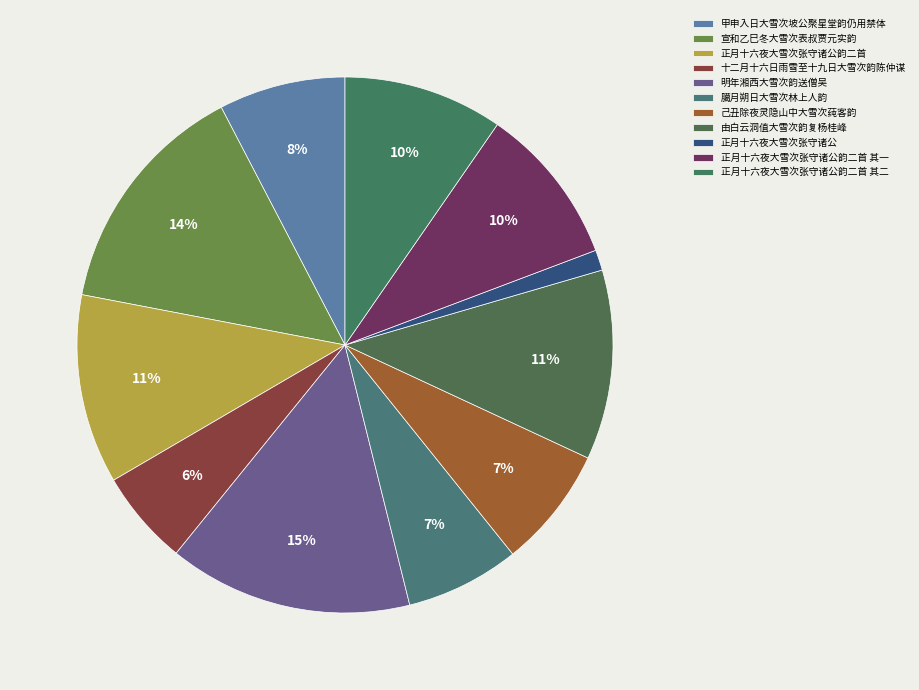

Is the sum of 己丑除夜灵隐山中大雪次莼客韵 and 正月十六夜大雪次张守诸公韵二首 其一 greater than half?

No